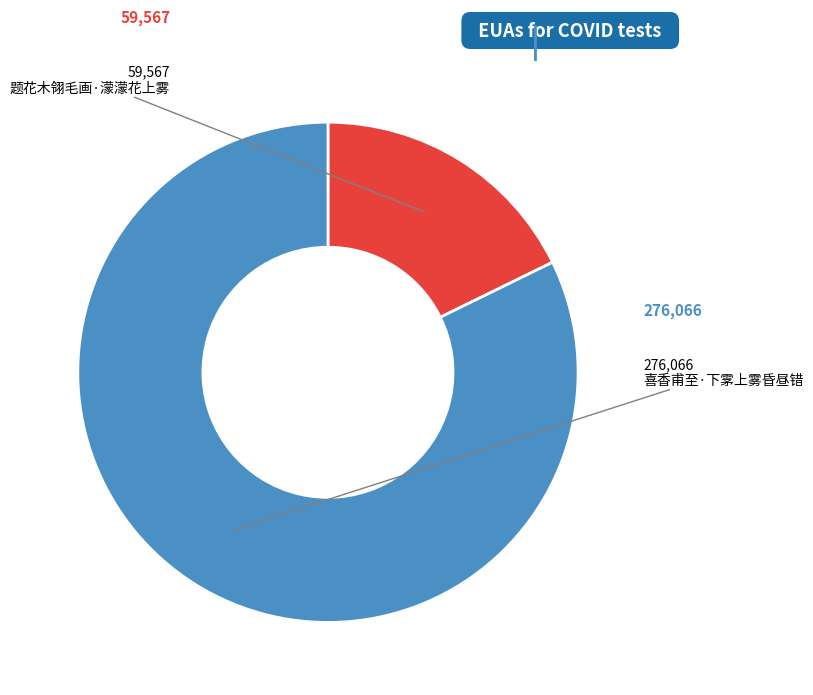

Is the sum of 题花木翎毛画·濛濛花上雾 and 喜香甫至·下雺上雾昏昼错 greater than half?

Yes